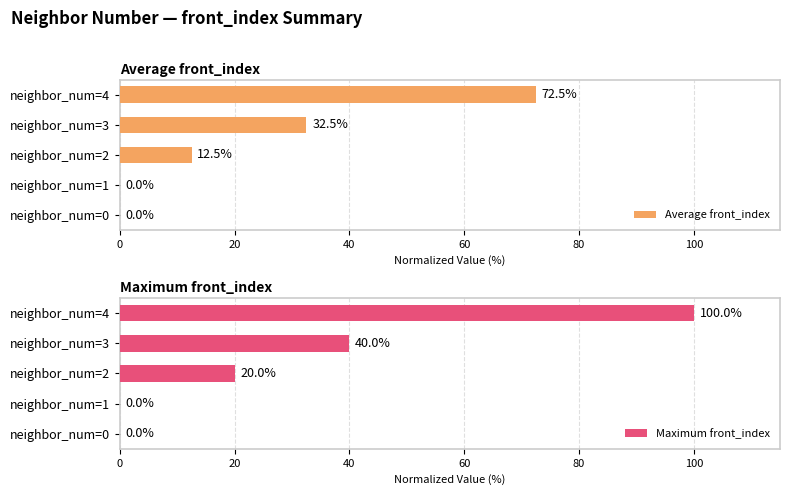

What is the maximum value for Maximum front_index?

100